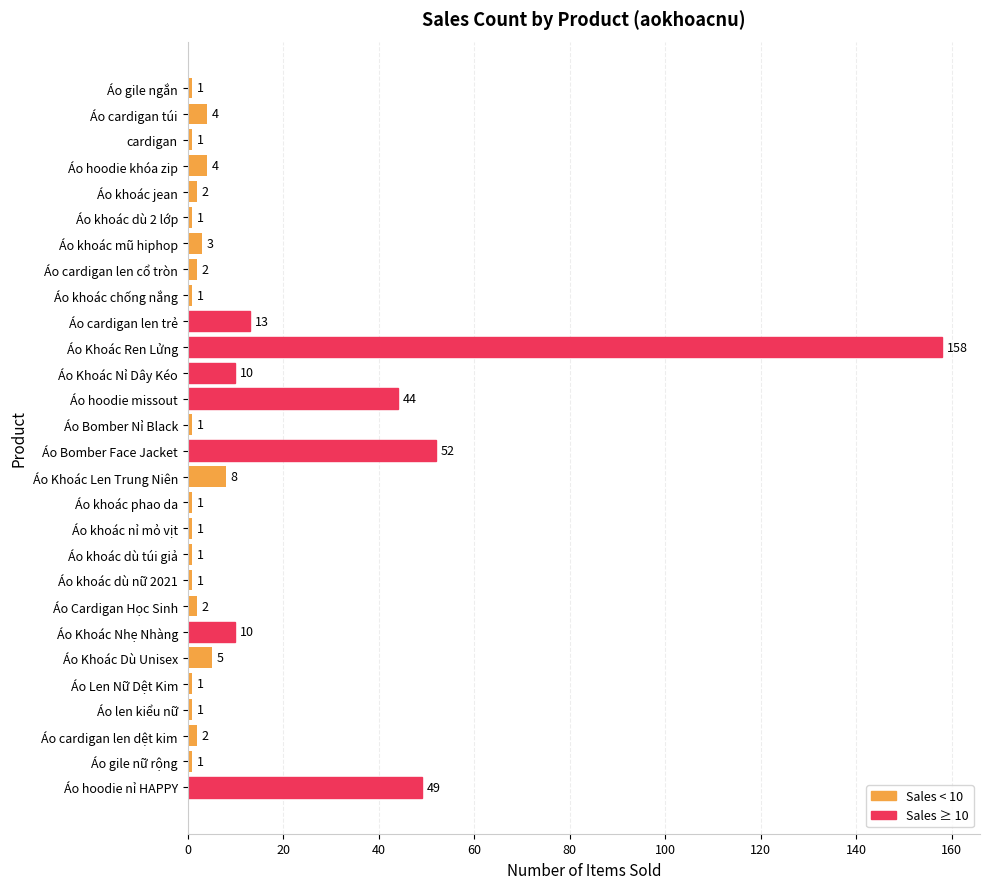

What is the difference between the maximum and minimum values?

157